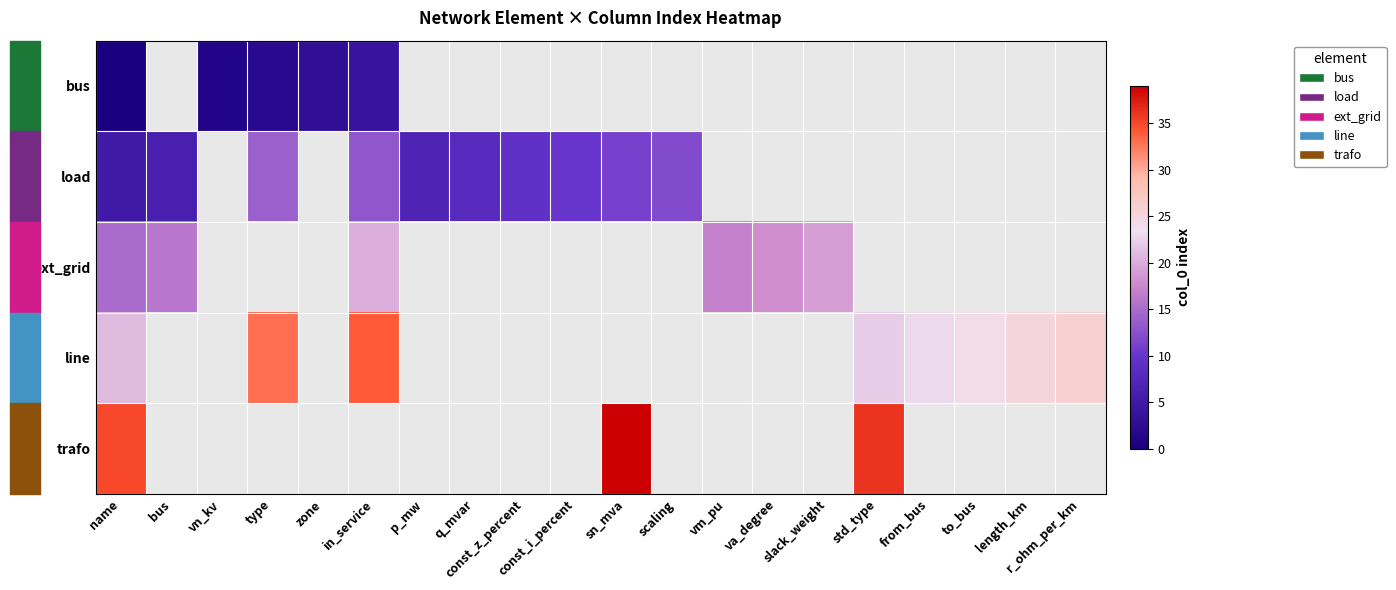

Is the value of bus at name greater than the value of line at r_ohm_per_km?

No